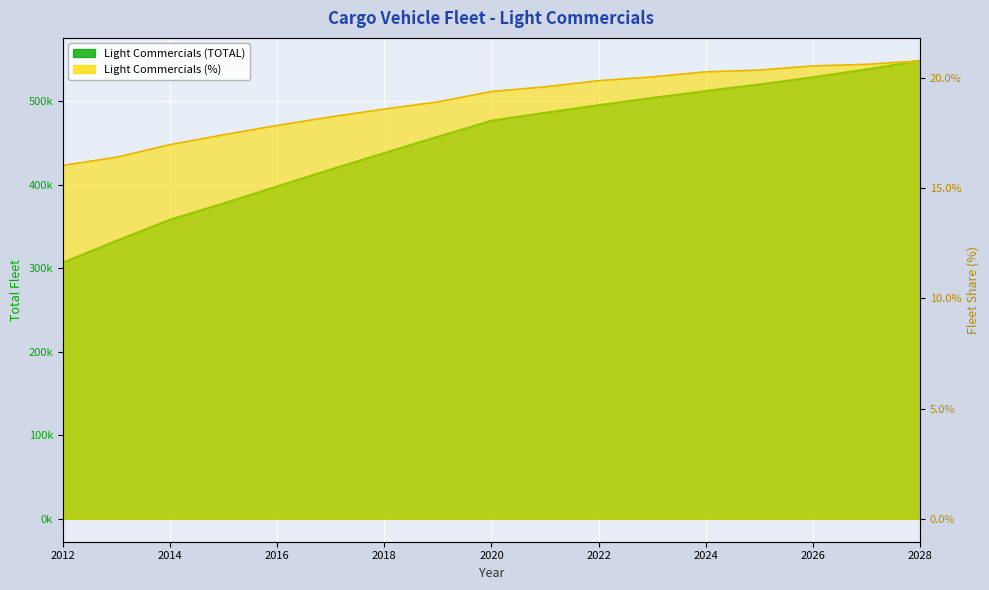

Reading right to left, what are all the values shown in this chart?

Light Commercials (TOTAL): 548411.2	538112.2	528721.9	520130.1	512239.3	503955.4	495270.2	486184.1	476705.1	457528.6	438021.0	418202.0	398092.3	377712.0	358134.0	332958.1	306788.2
Light Commercials (%): 0.2	0.2	0.2	0.2	0.2	0.2	0.2	0.2	0.2	0.2	0.2	0.2	0.2	0.2	0.2	0.2	0.2